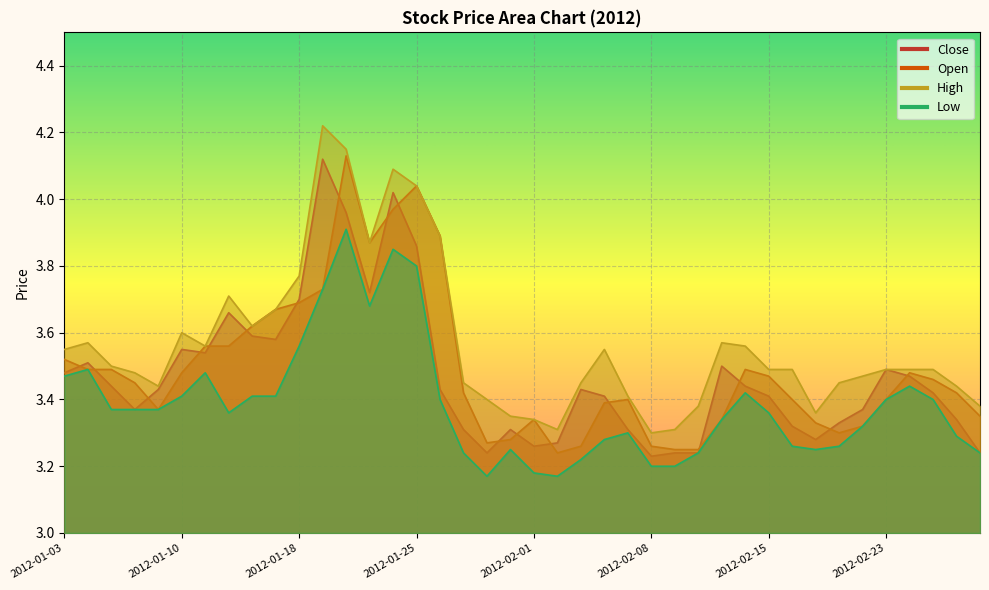

Between 2012-01-13 and 2012-02-21, which is larger?

2012-01-13